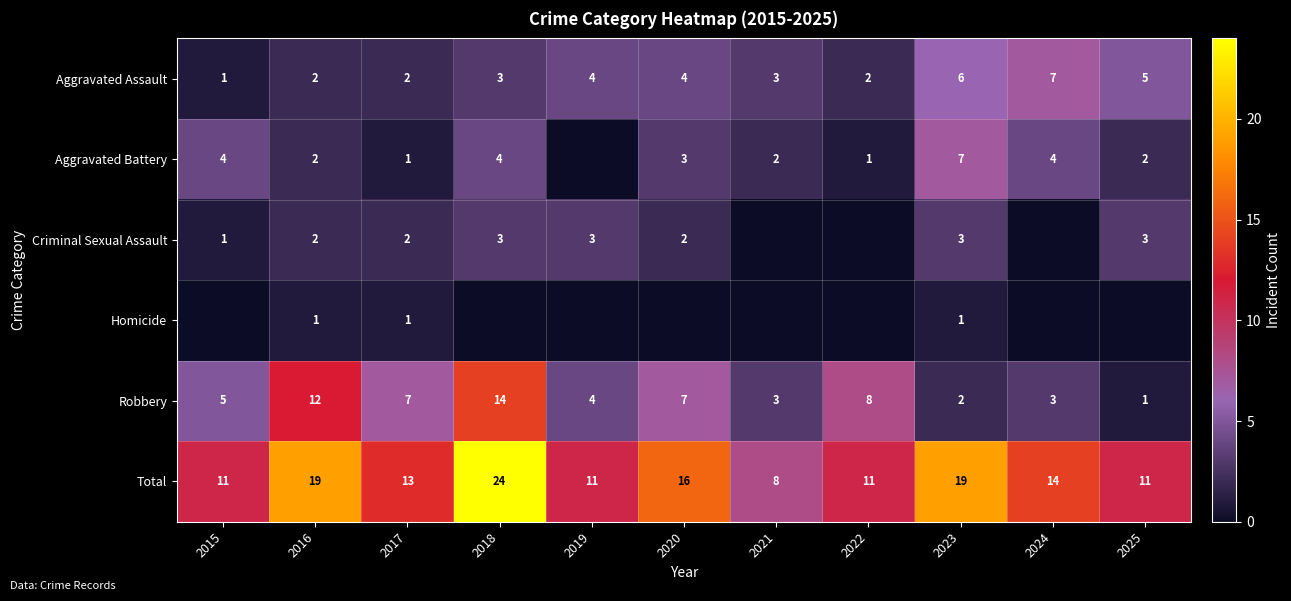

At which label does Aggravated Assault reach its minimum?

2015